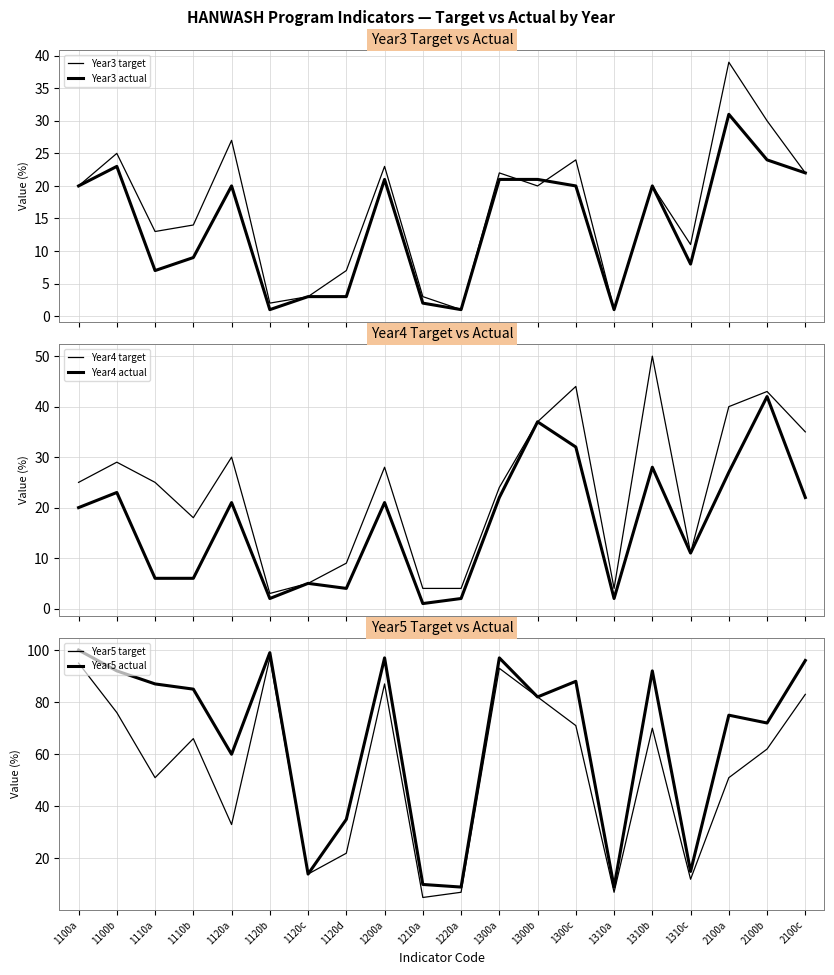

What is the smallest value displayed?

1